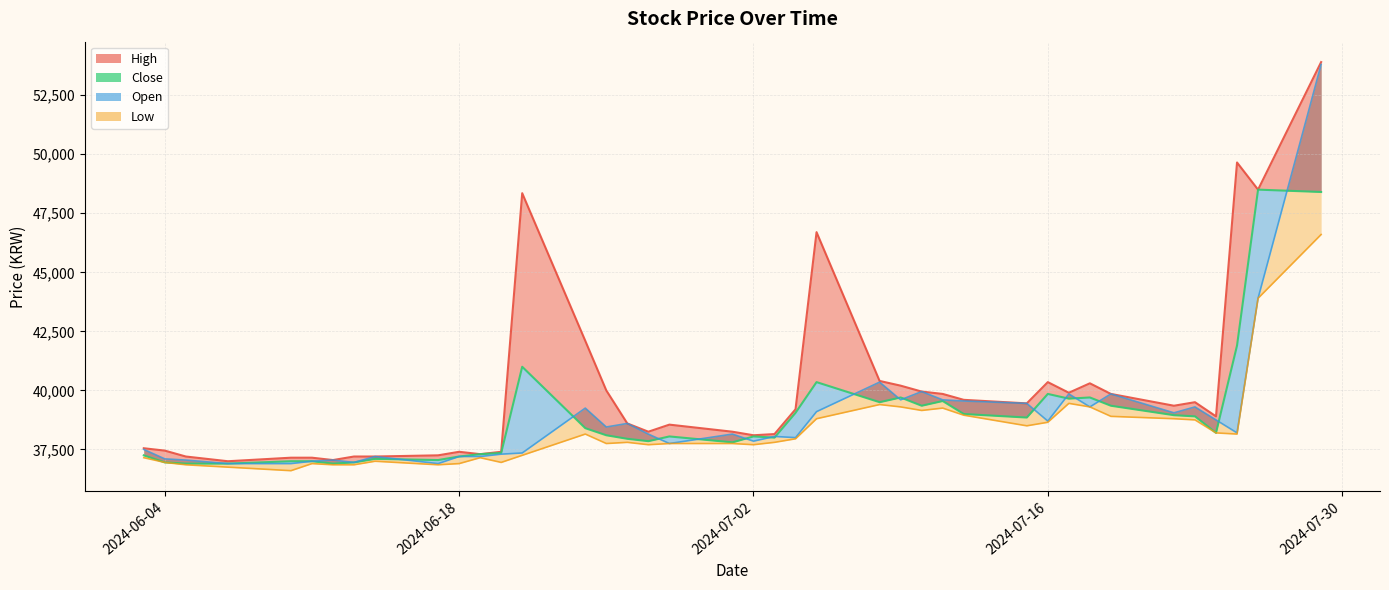

The Low_line series shows 55820 at 2024-07-30. True or false?

False